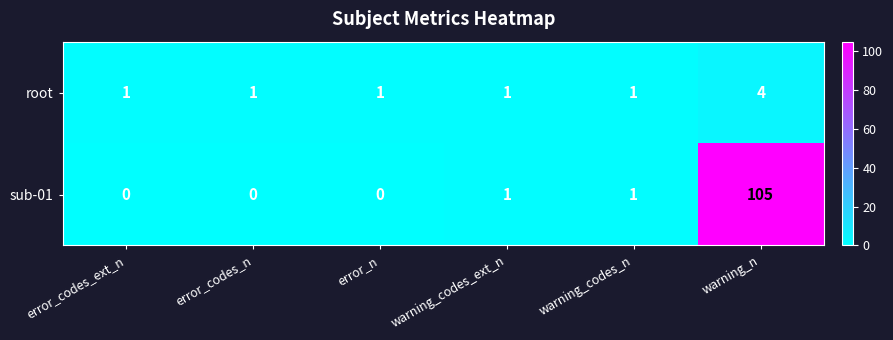

List the series in order of their peak value, lowest first.

root, sub-01